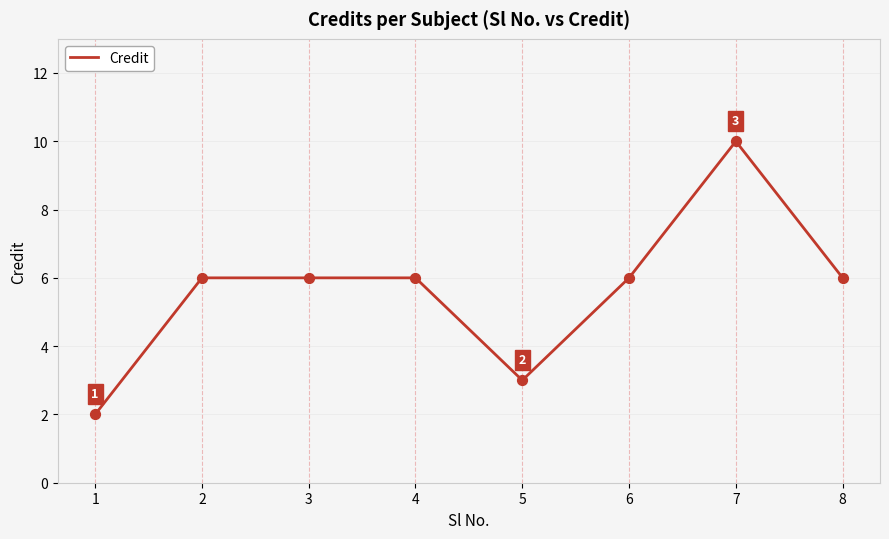

What is the change in value from 1 to 5?

+1